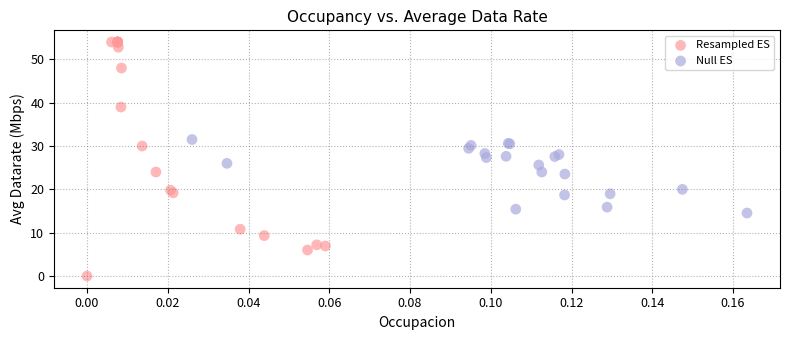

Which series reaches the minimum Y coordinate?

Resampled ES